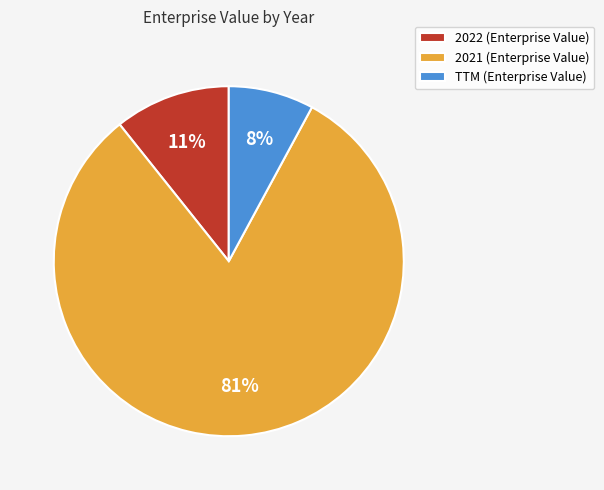

Between TTM and 2021, which is larger?

2021